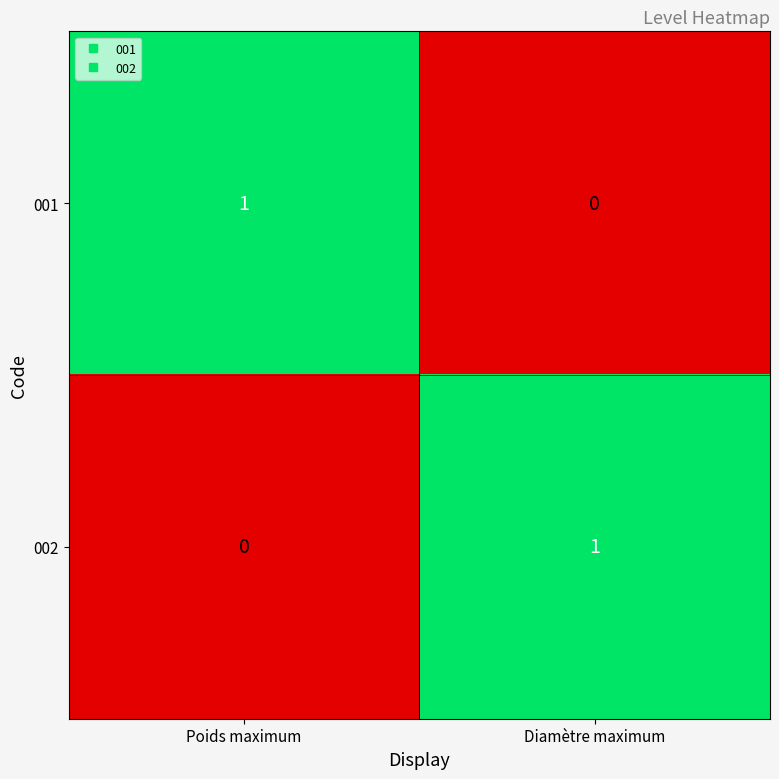

At which label does 001 reach its minimum?

Diamètre maximum